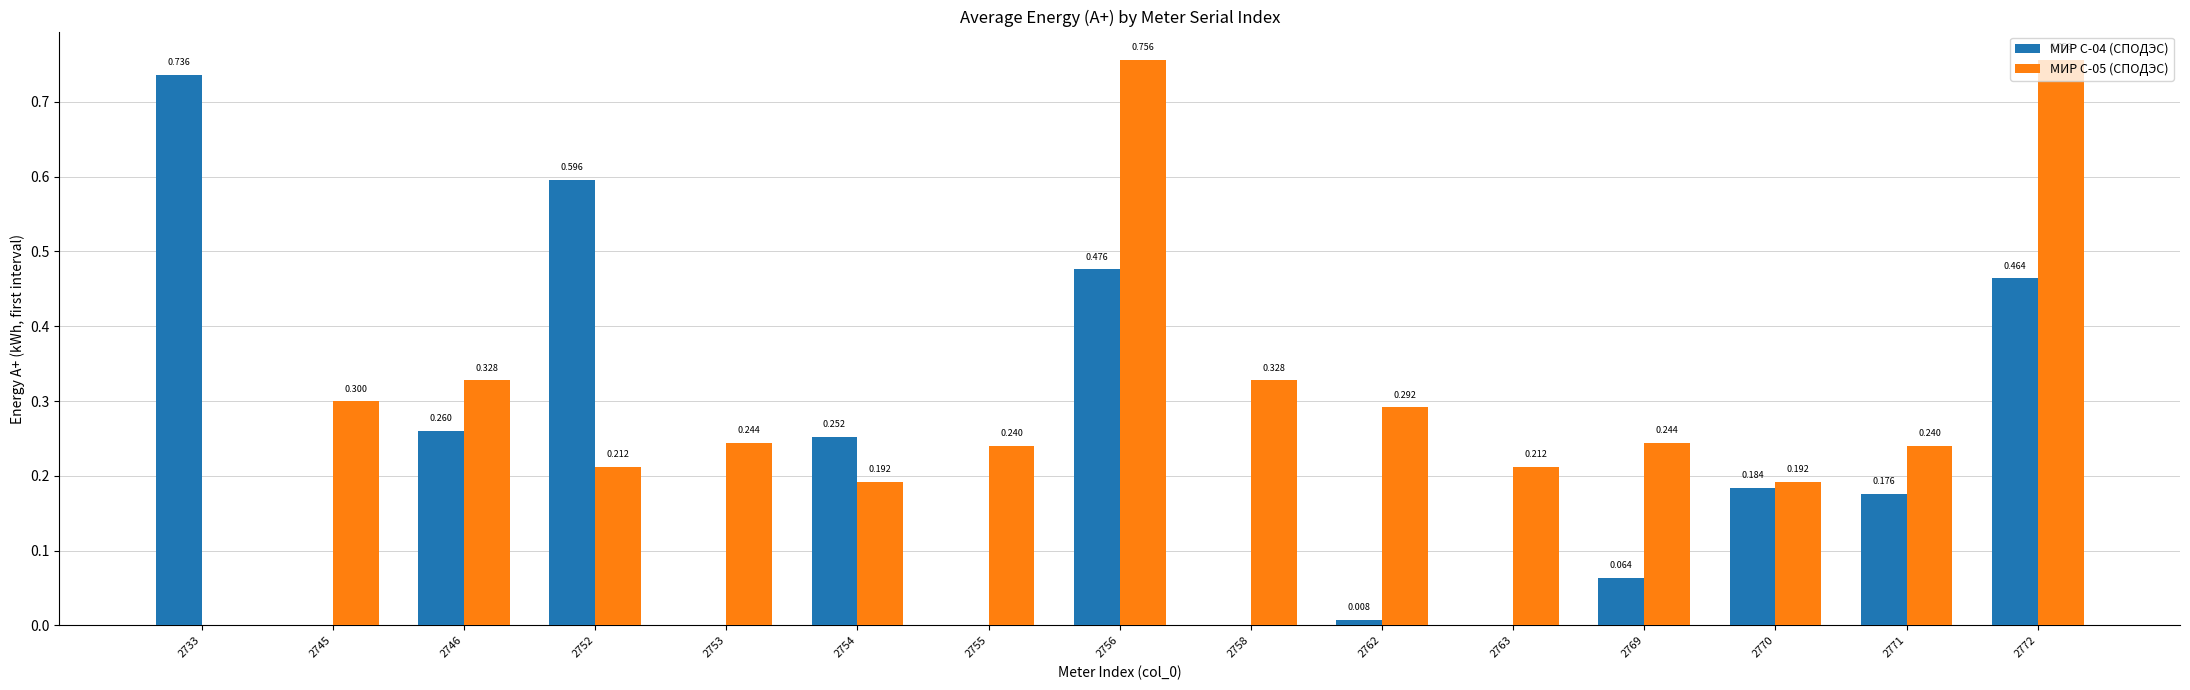

What is the spread (max minus min) of values at 2756?

0.3